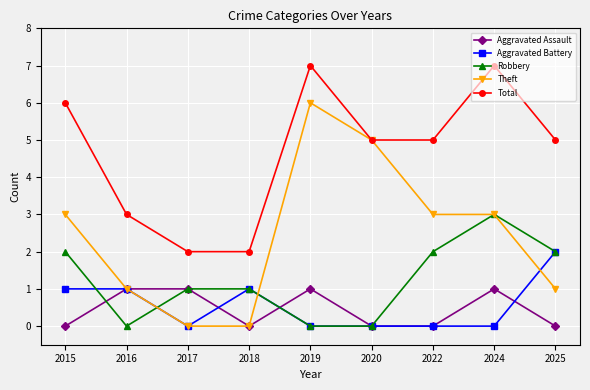

At which category does Aggravated Battery reach its first local valley?

2017